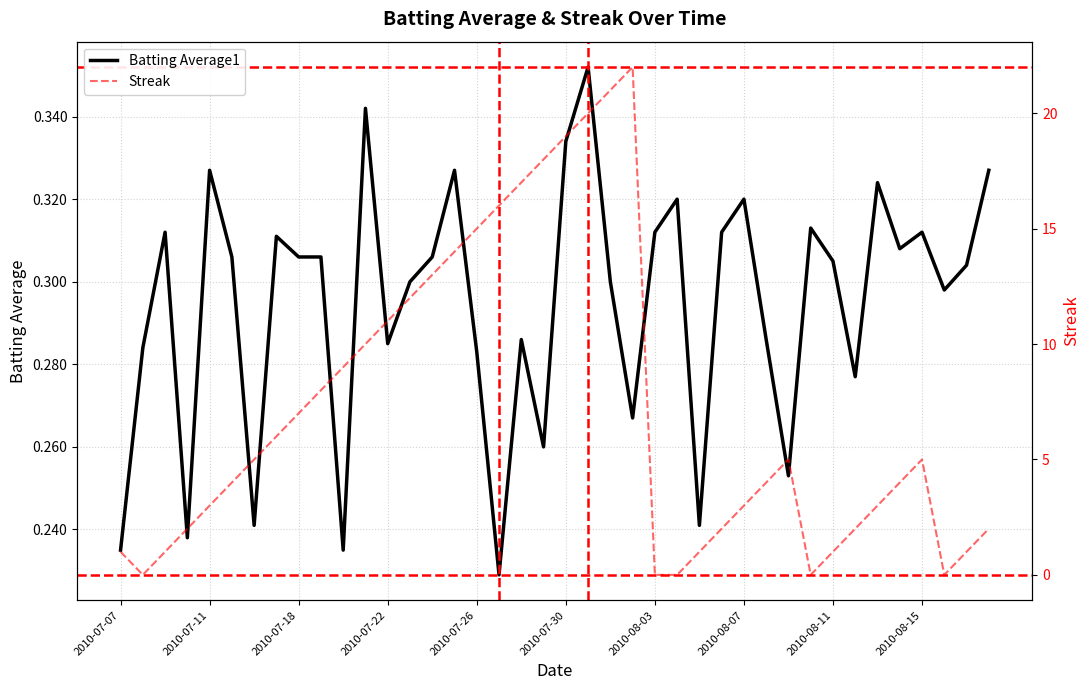

What is the sum of the Streak values at 2010-07-26 and 21?

23.0